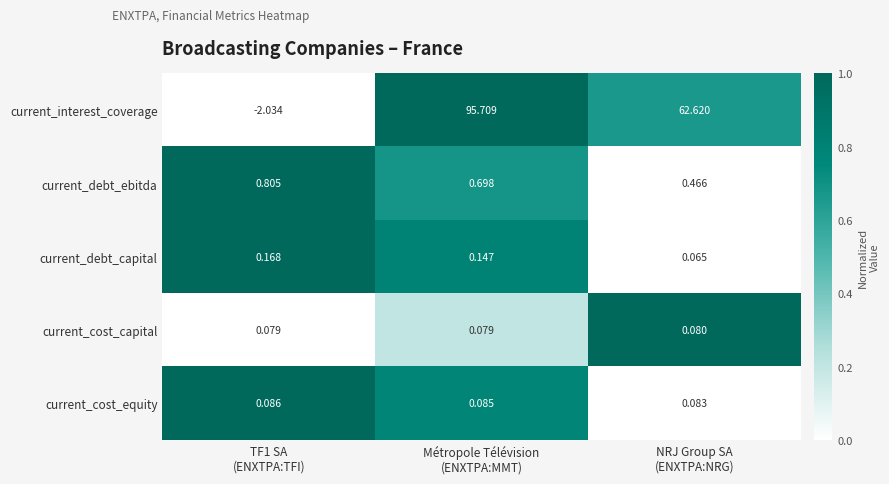

List the series in order of their peak value, highest first.

current_interest_coverage, current_debt_ebitda, current_debt_capital, current_cost_equity, current_cost_capital